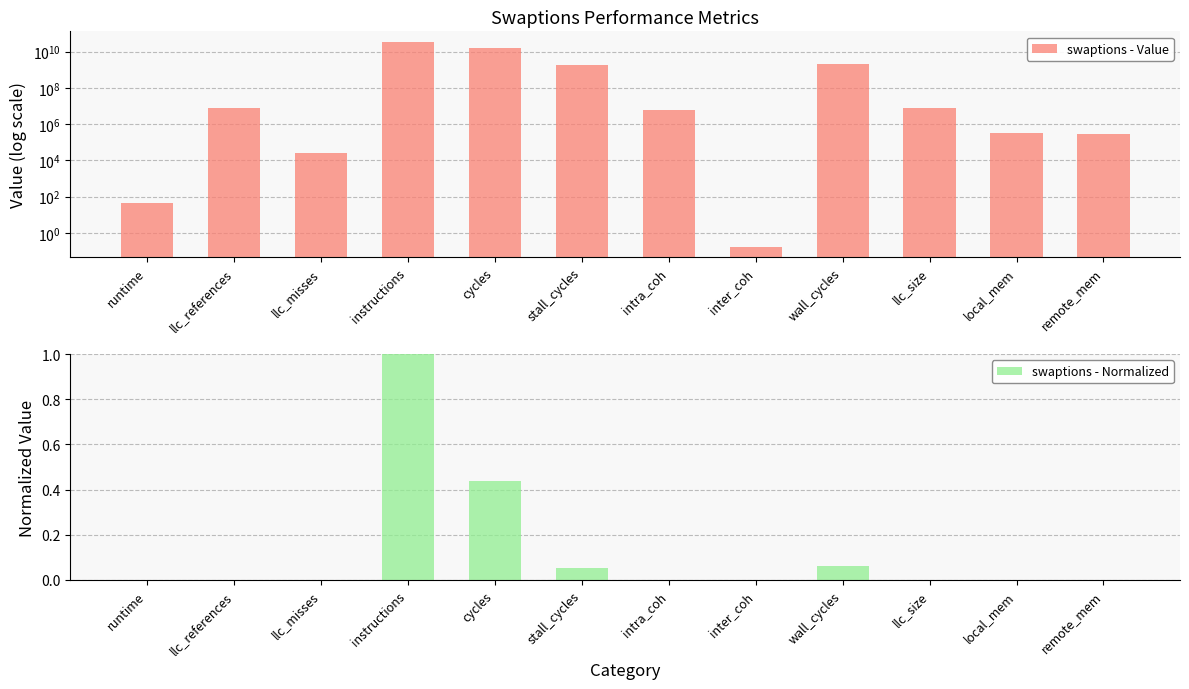

At which category is the sum across all series the highest?

instructions